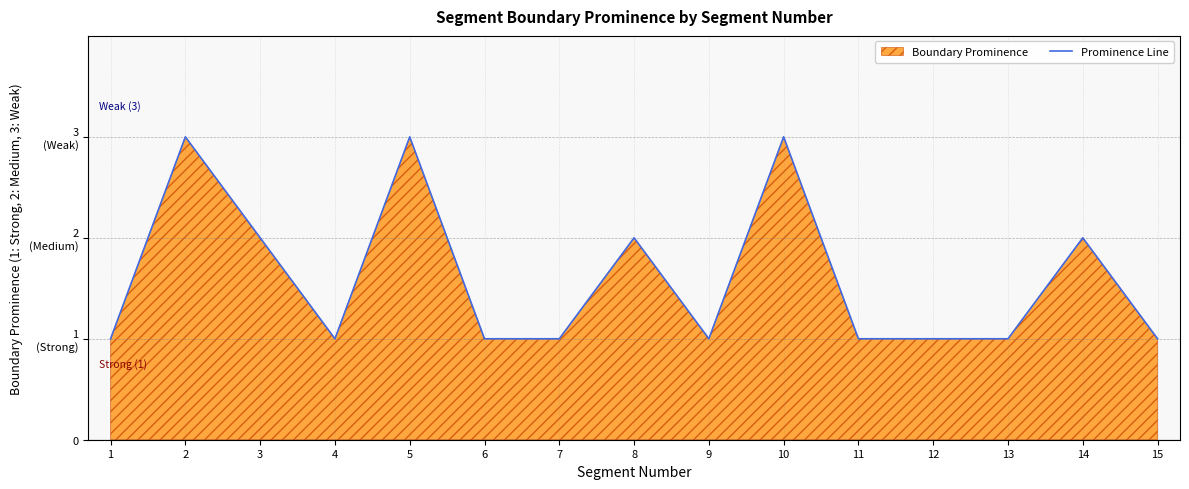

Count the number of categories in the chart.

15